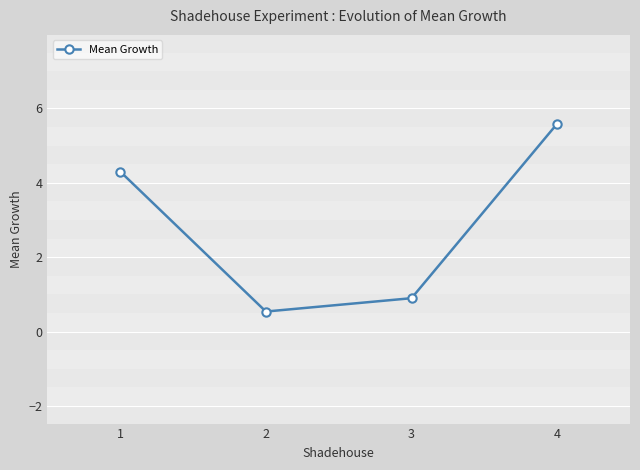

True or false: the data has more than 0 interior local peaks.

False